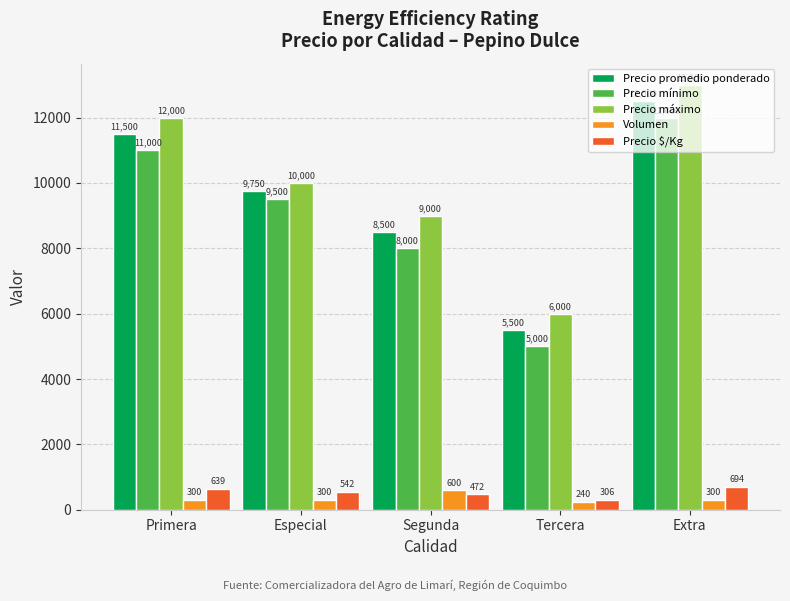

At which category is the sum across all series the highest?

Extra